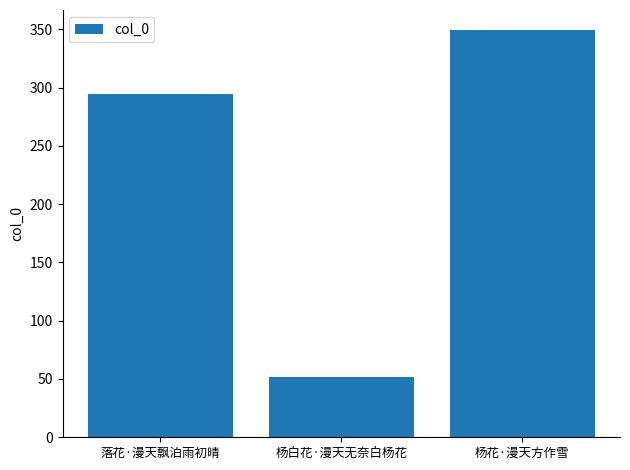

Rank the categories by value from highest to lowest.

杨花·漫天方作雪, 落花·漫天飘泊雨初晴, 杨白花·漫天无奈白杨花